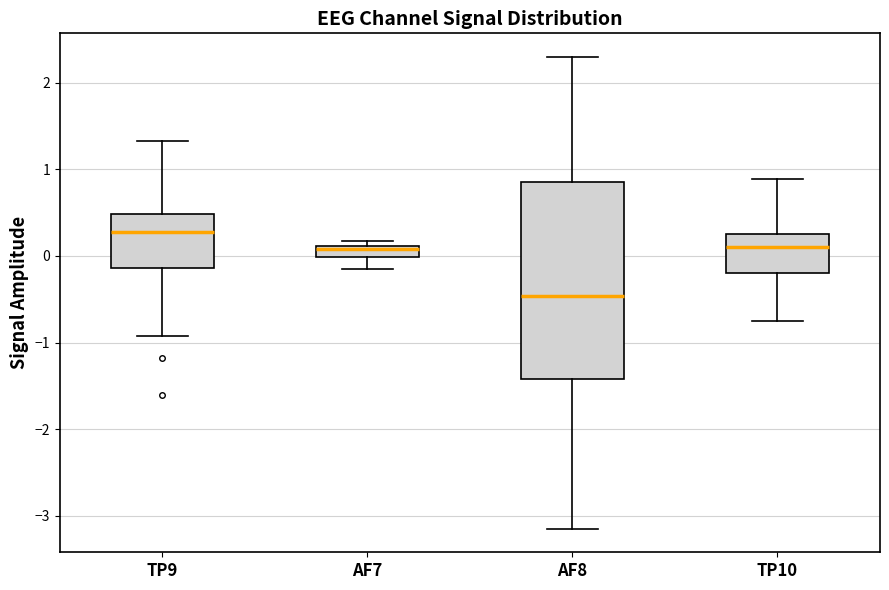

Which box has the lowest median line?

AF8